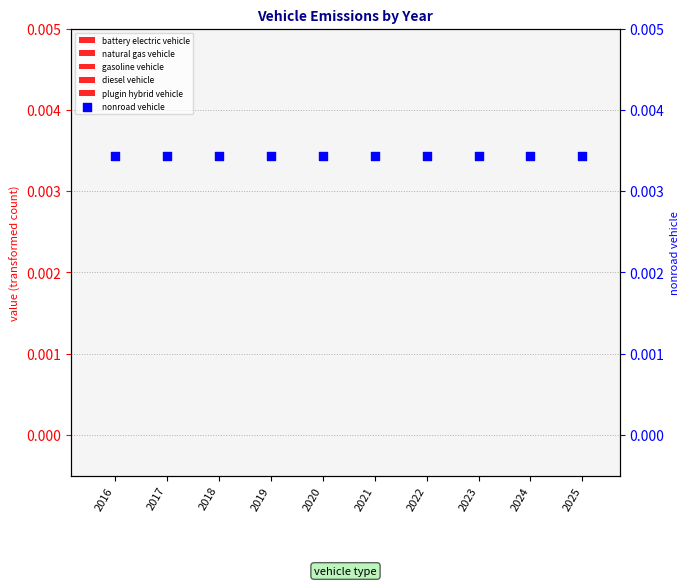

Which series has the largest total across all categories?

nonroad vehicle